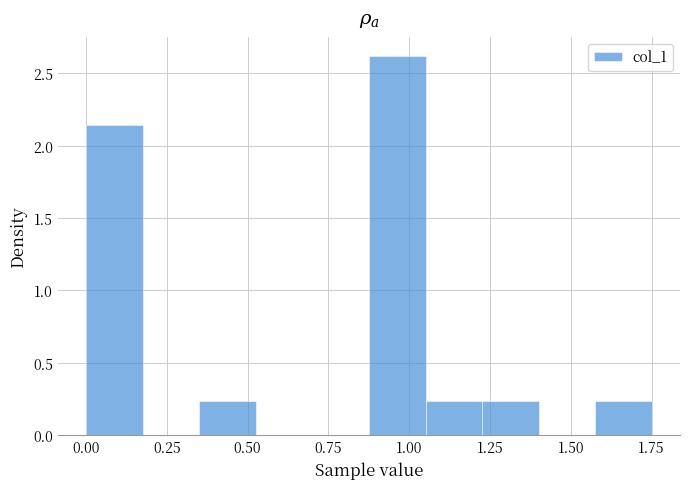

Read against the x-axis, roughly where is the centre of the tallest bar?

0.95